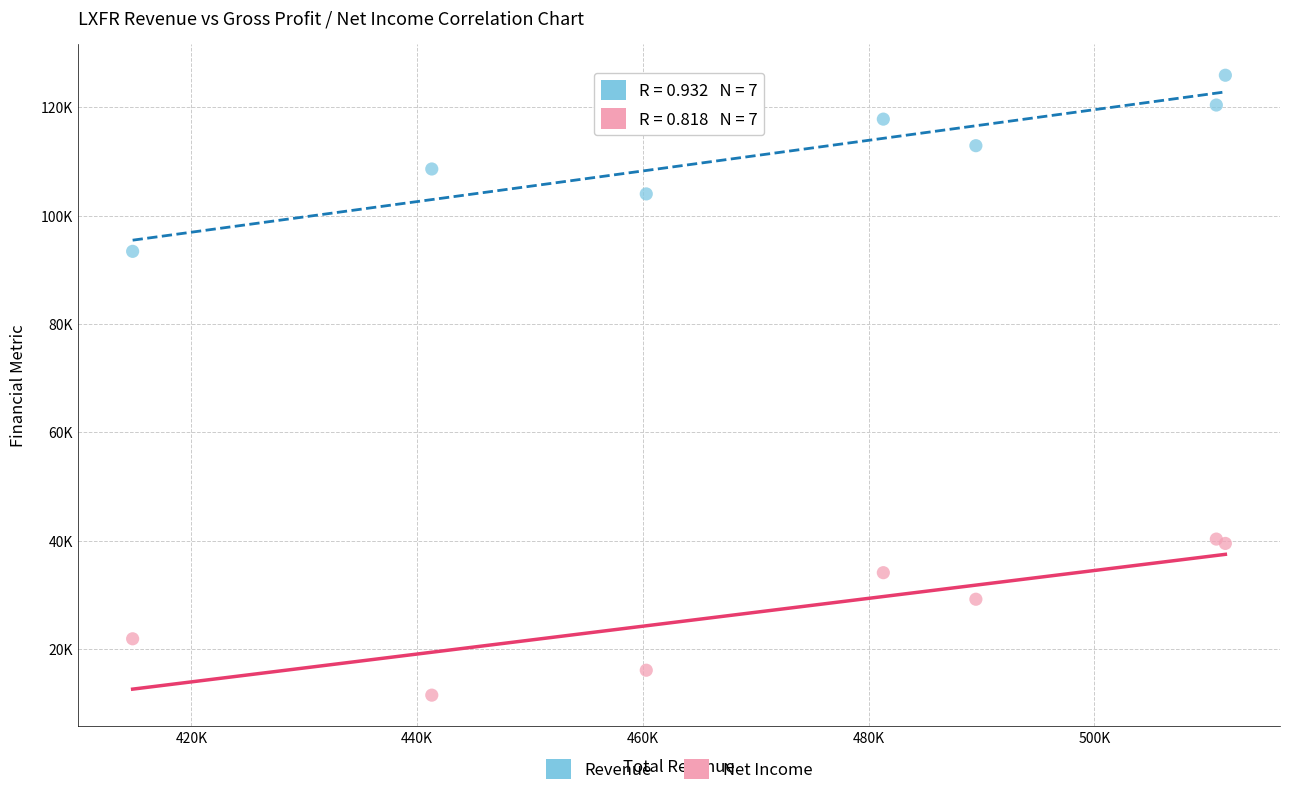

Which series contains the lowest Y value?

Net Income